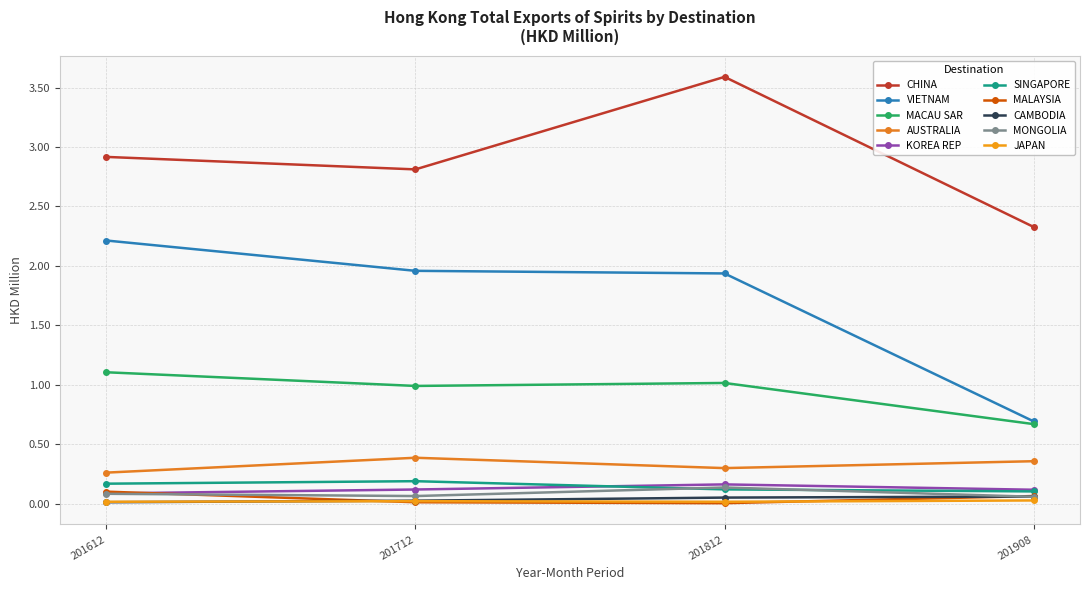

What are all the series names shown in the legend?

CHINA, VIETNAM, MACAU SAR, AUSTRALIA, KOREA REP, SINGAPORE, MALAYSIA, CAMBODIA, MONGOLIA, JAPAN